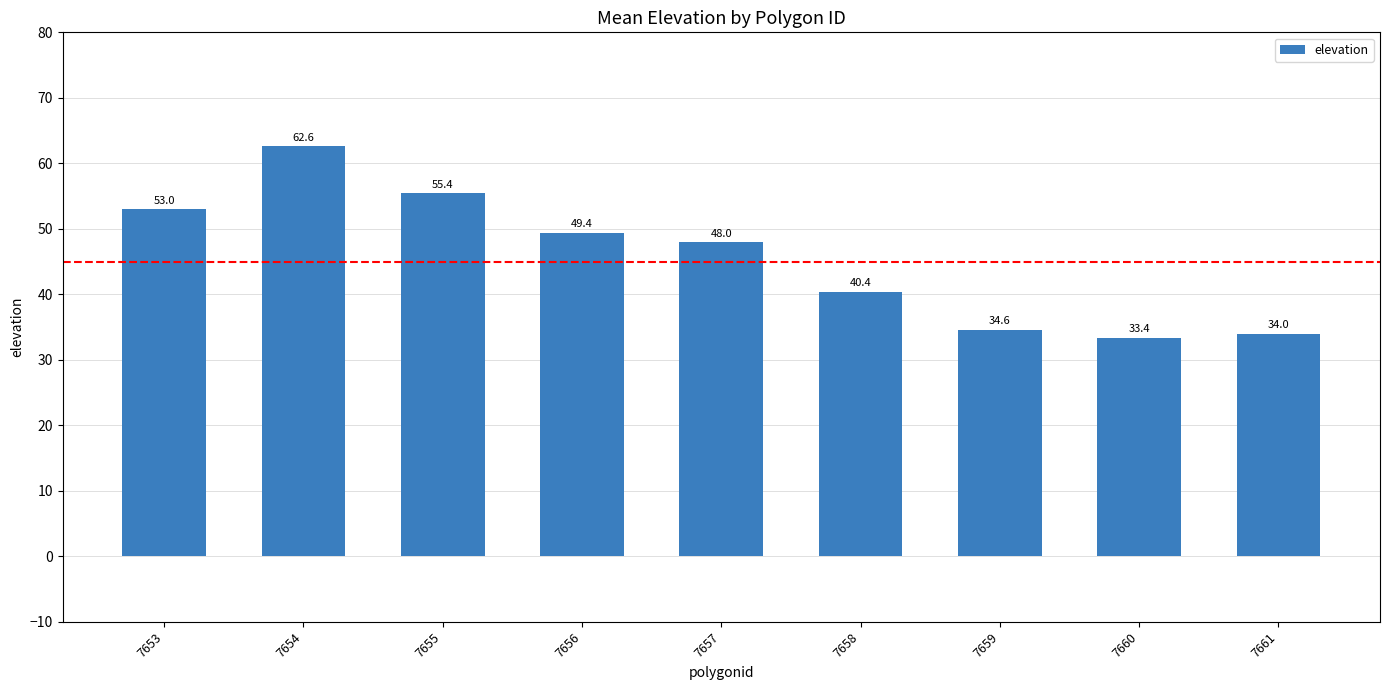

List the labels in order of value, smallest first.

7660, 7661, 7659, 7658, 7657, 7656, 7653, 7655, 7654